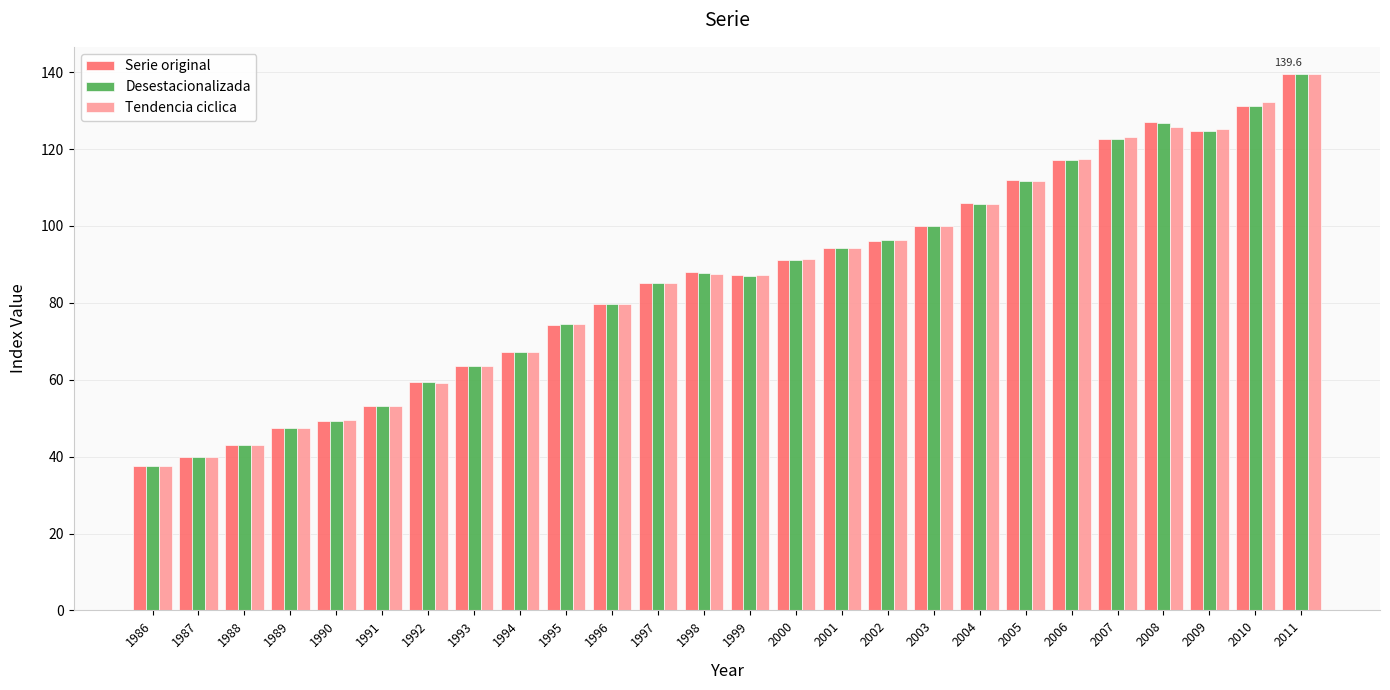

What value does the Serie original series have at 2001?

94.2